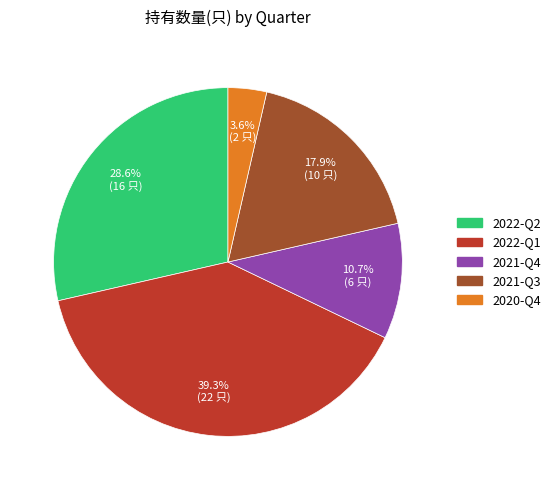

Which slice is the largest?

2022-Q1